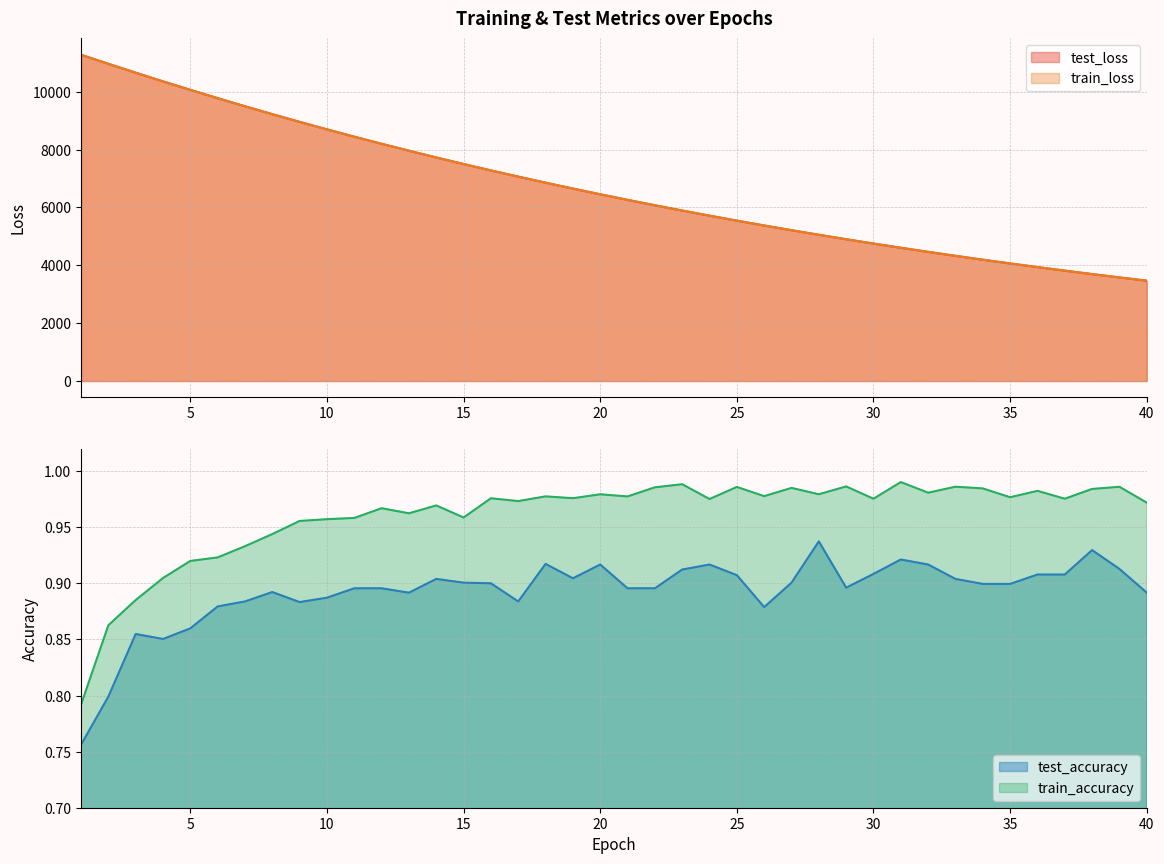

True or false: test_accuracy and train_loss cross at least once.

False